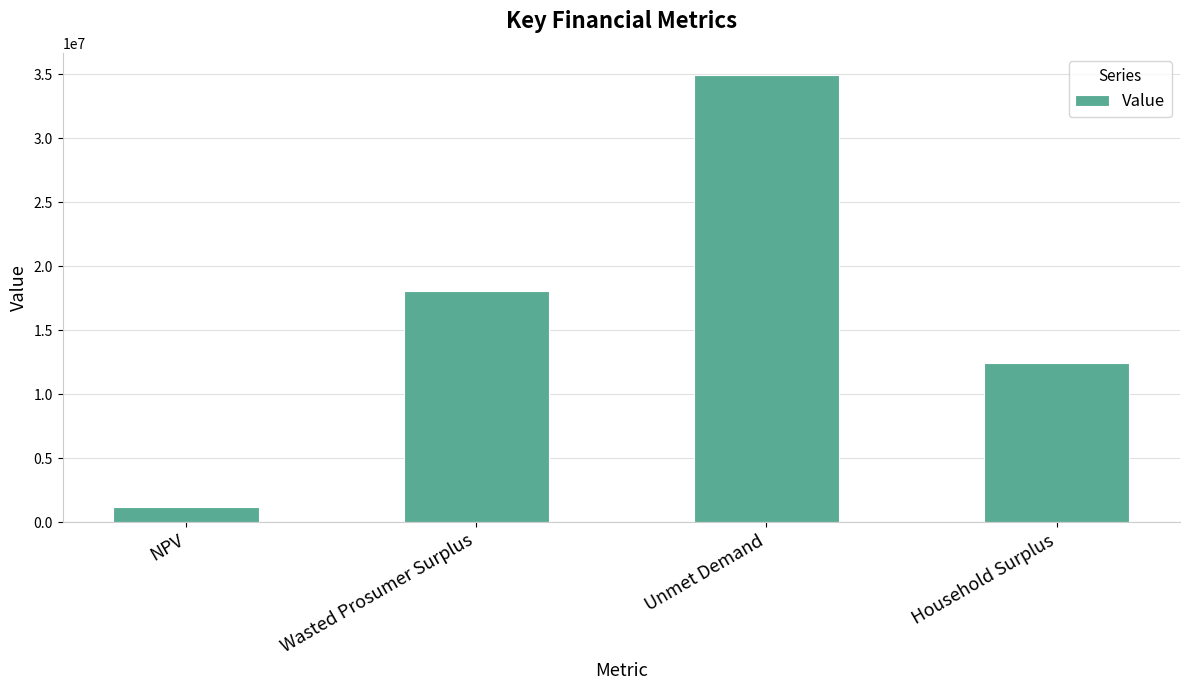

The value at NPV is 1144950.3. True or false?

True